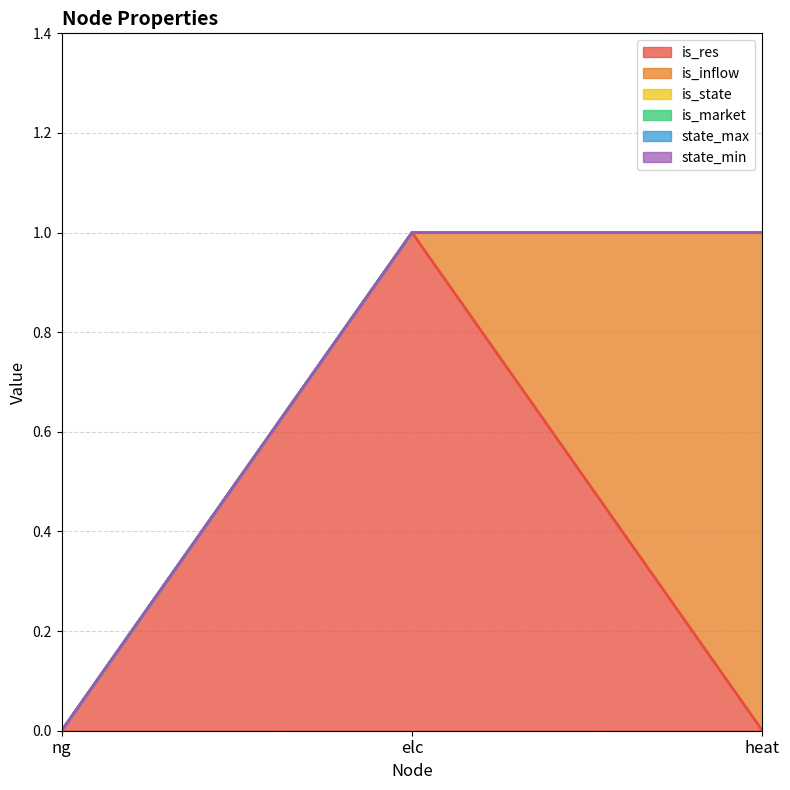

Is it true that state_min equals 0 at ng?

True